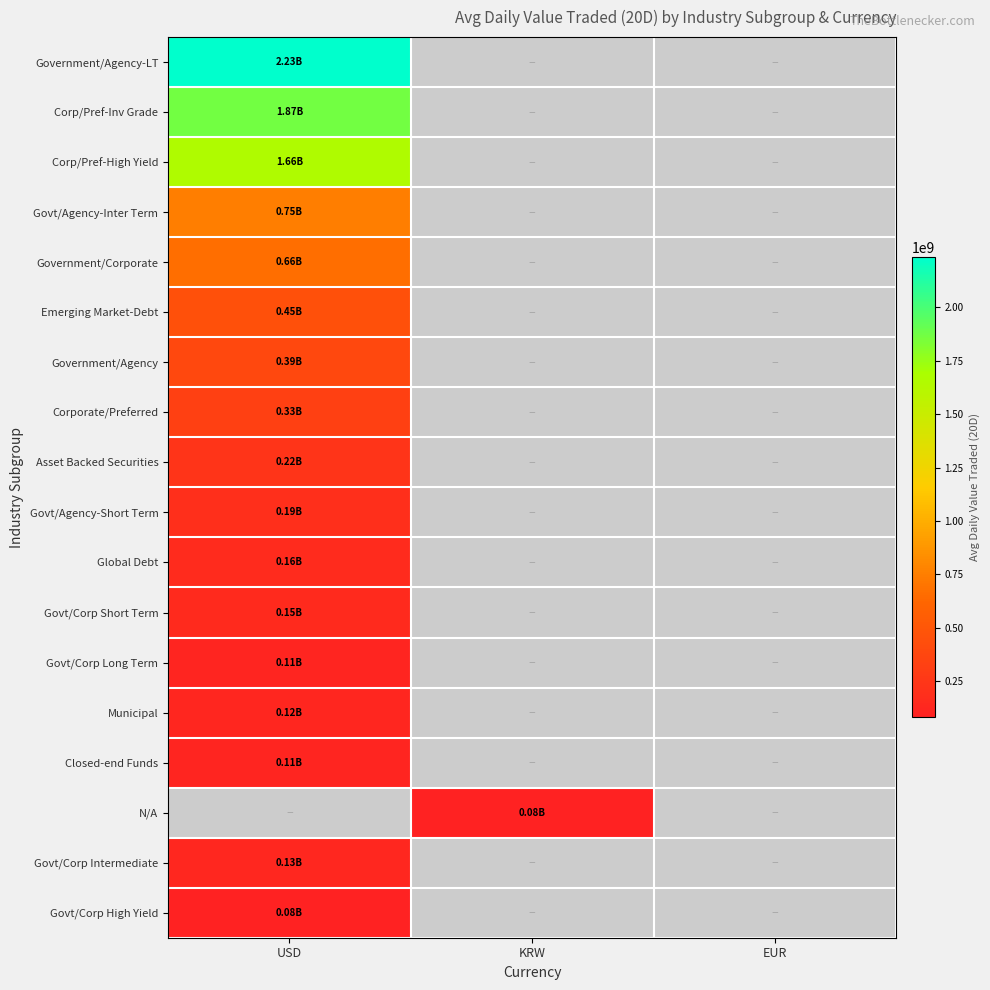

Which category has the lowest value in the Govt/Corp Long Term series?

USD